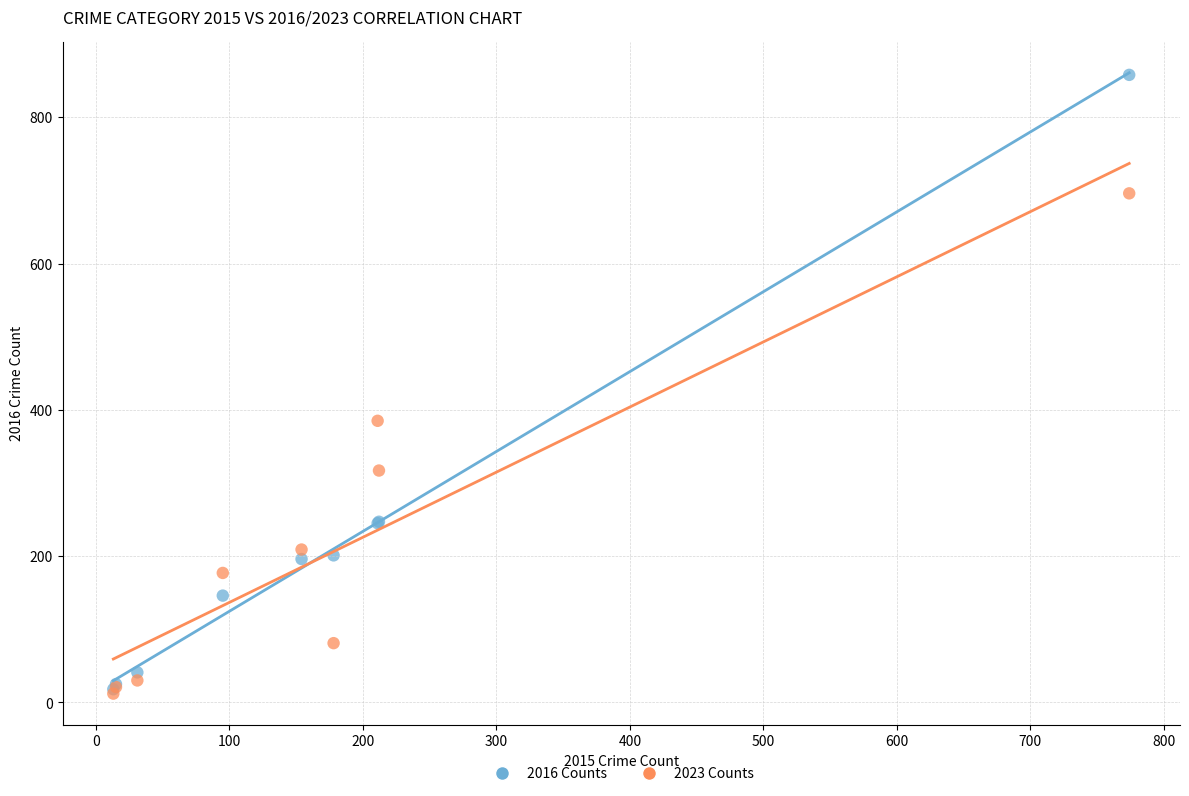

Which series has the widest spread of Y values?

2016 Counts